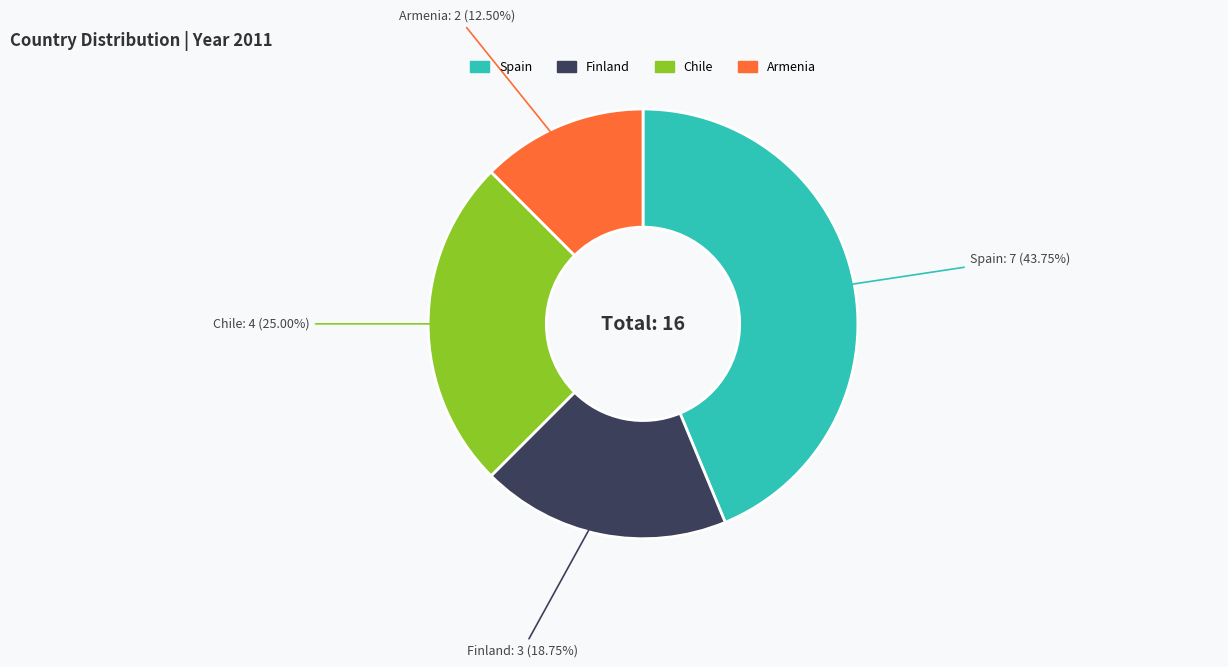

Rank the categories by value from lowest to highest.

Armenia, Finland, Chile, Spain